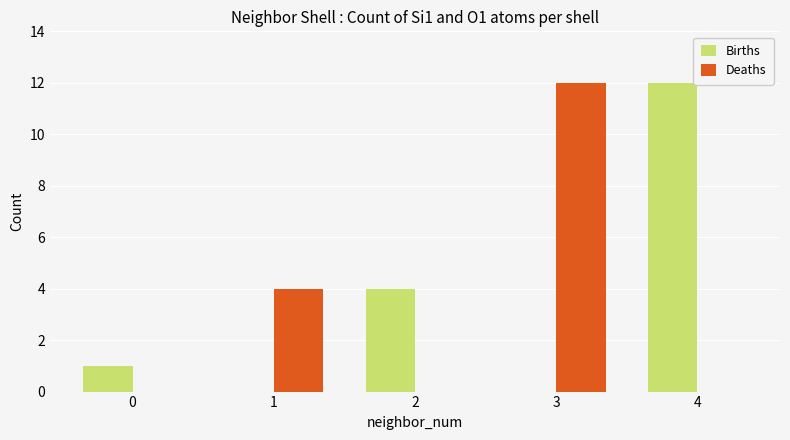

Is the value of Births at 1 greater than the value of Deaths at 1?

No